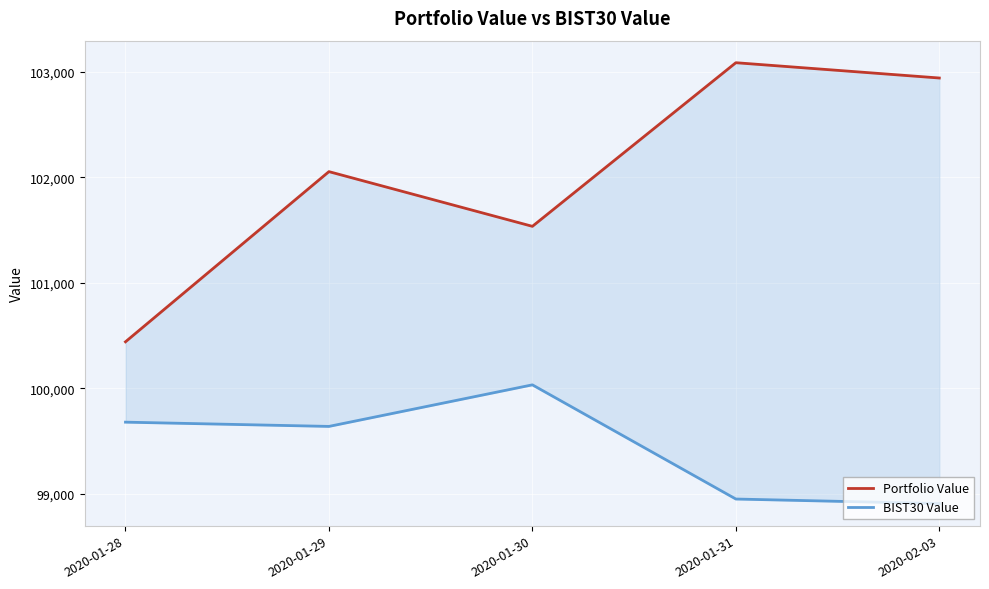

Which series changed the most between 2020-01-28 and 2020-01-29?

Portfolio Value